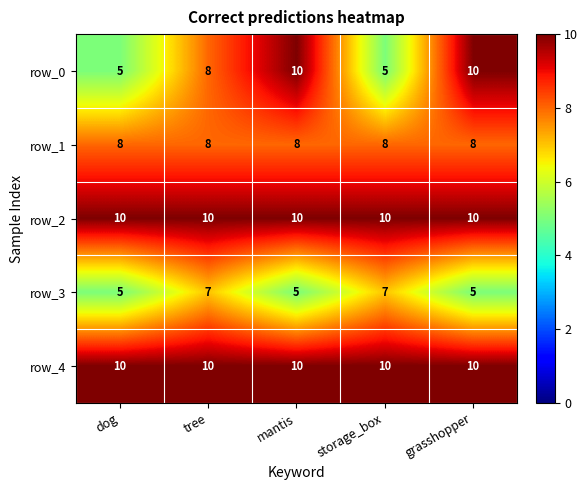

True or false: row_0 has a value of 14 at mantis.

False